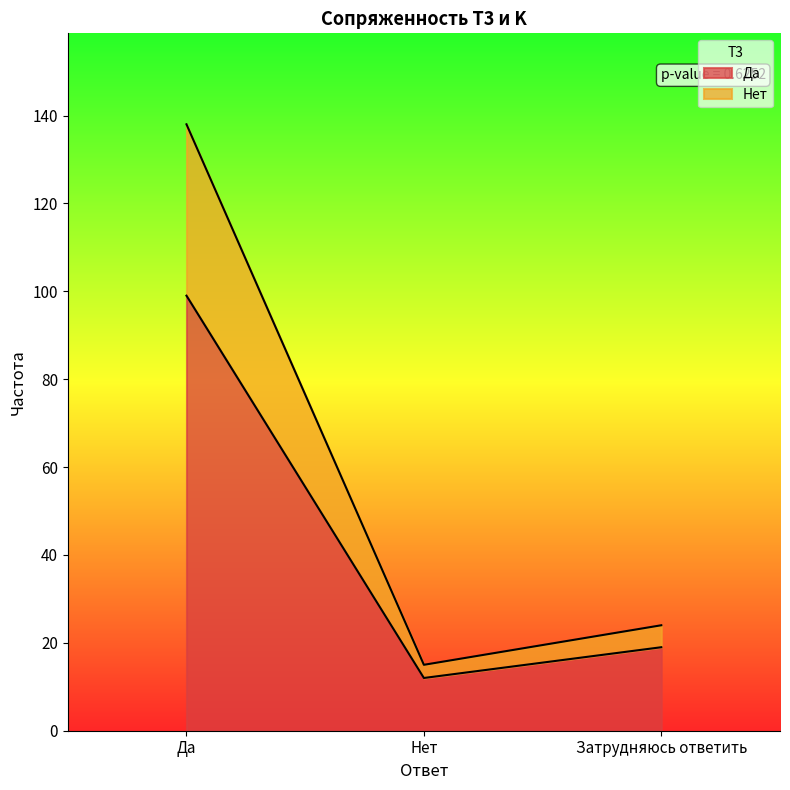

True or false: Да has a value of 29 at Затрудняюсь ответить.

False